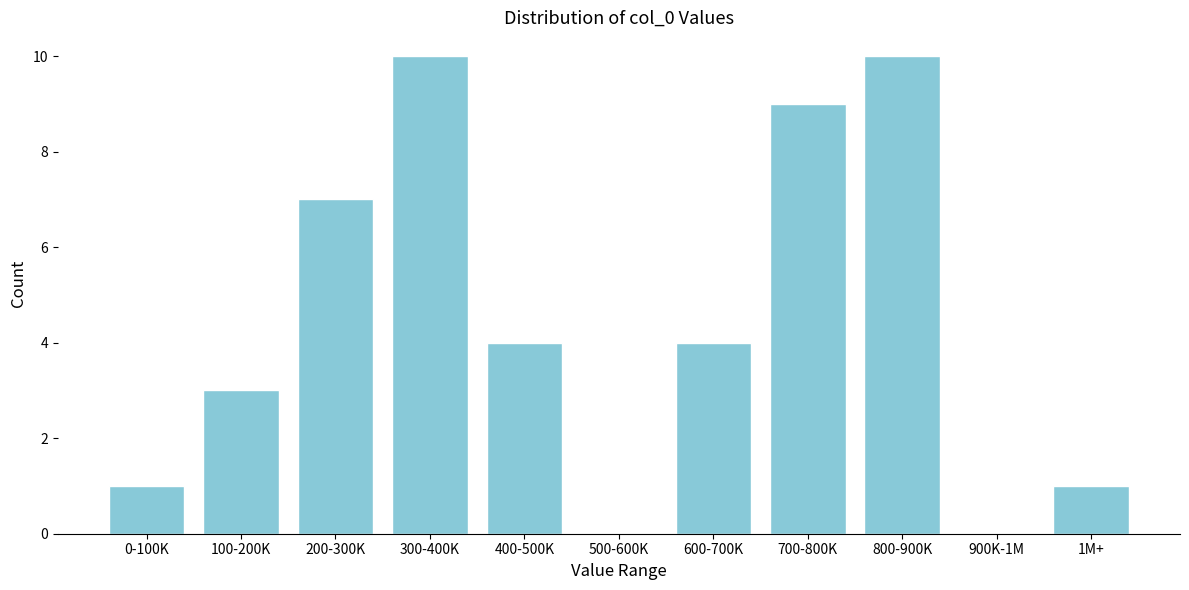

Reading right to left, list all the values displayed in this chart.

1M+=1	900K-1M=0	800-900K=10	700-800K=9	600-700K=4	500-600K=0	400-500K=4	300-400K=10	200-300K=7	100-200K=3	0-100K=1